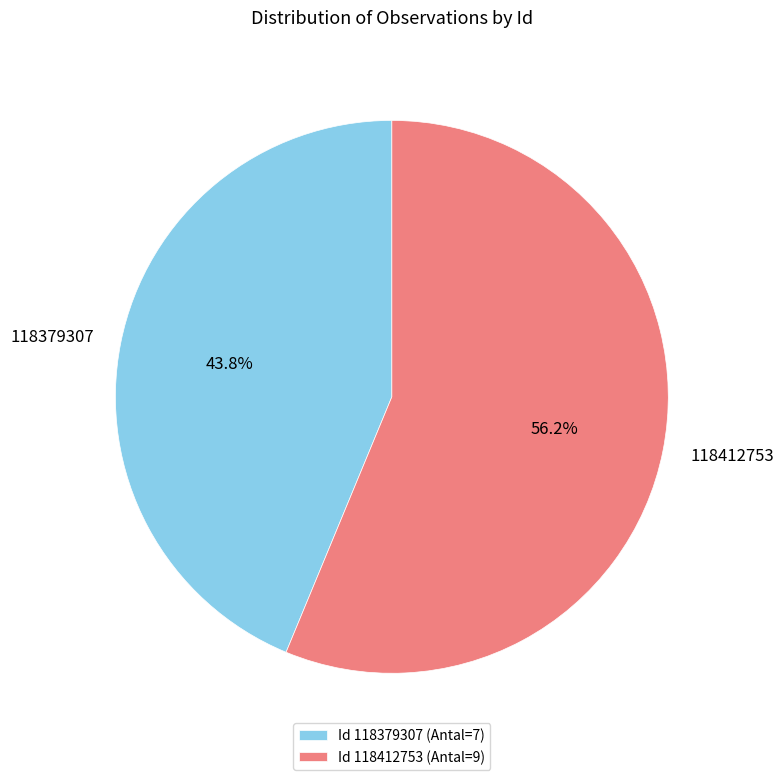

Is the sum of 118412753 and 118379307 greater than half?

Yes